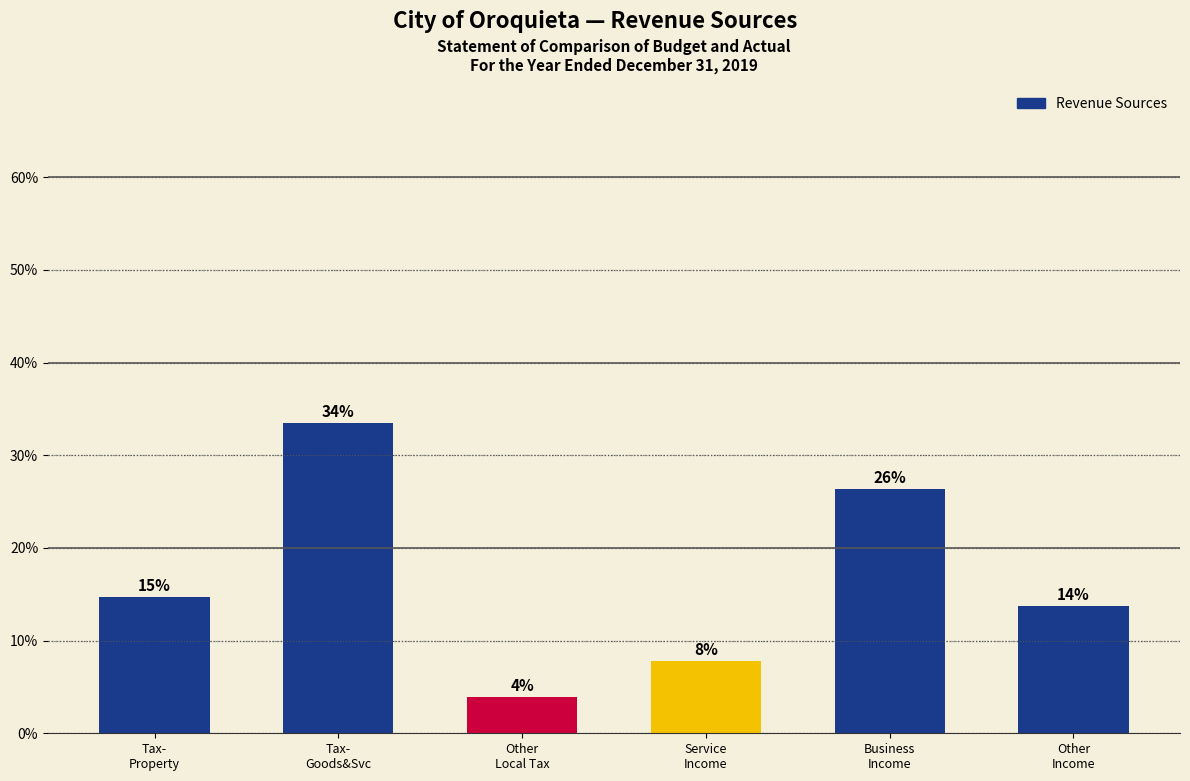

Are the bars horizontal?

No